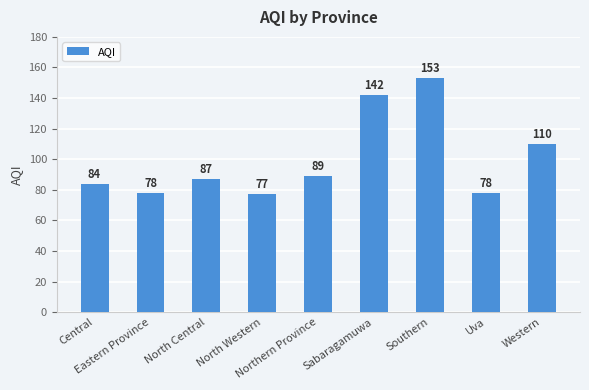

Reading left to right, transcribe all the data shown in this chart.

Central=84	Eastern Province=78	North Central=87	North Western=77	Northern Province=89	Sabaragamuwa=142	Southern=153	Uva=78	Western=110